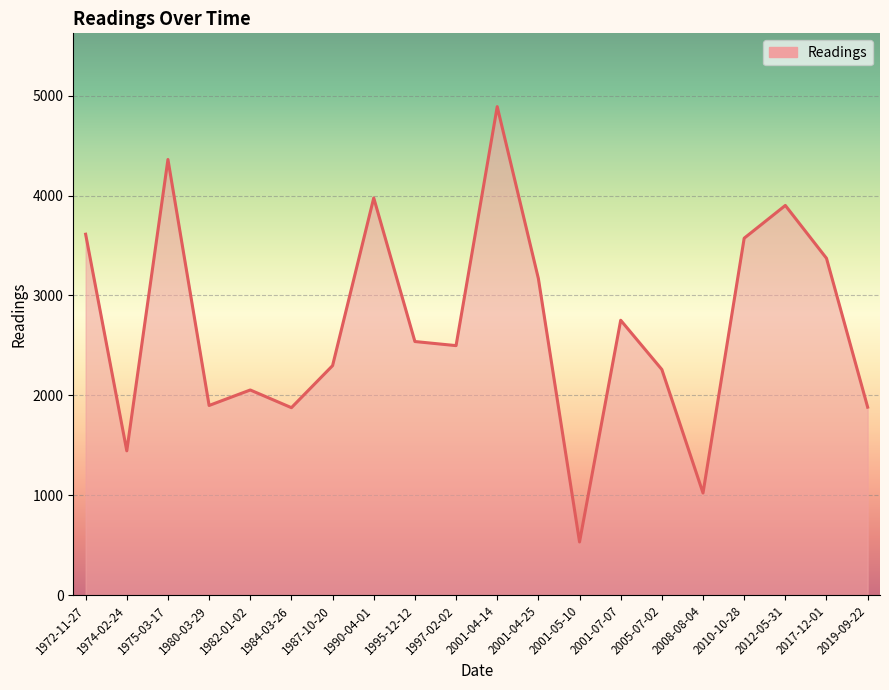

The value at 2017-12-01 is 3372. True or false?

True